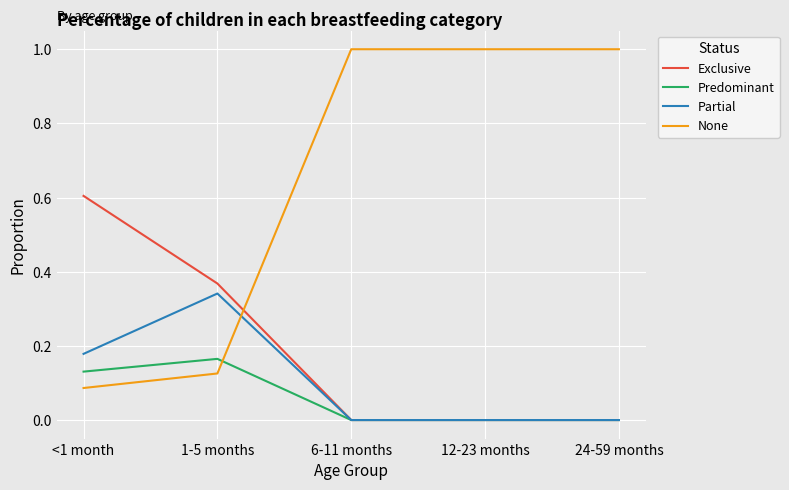

The Exclusive series shows 0.1 at <1 month. True or false?

False